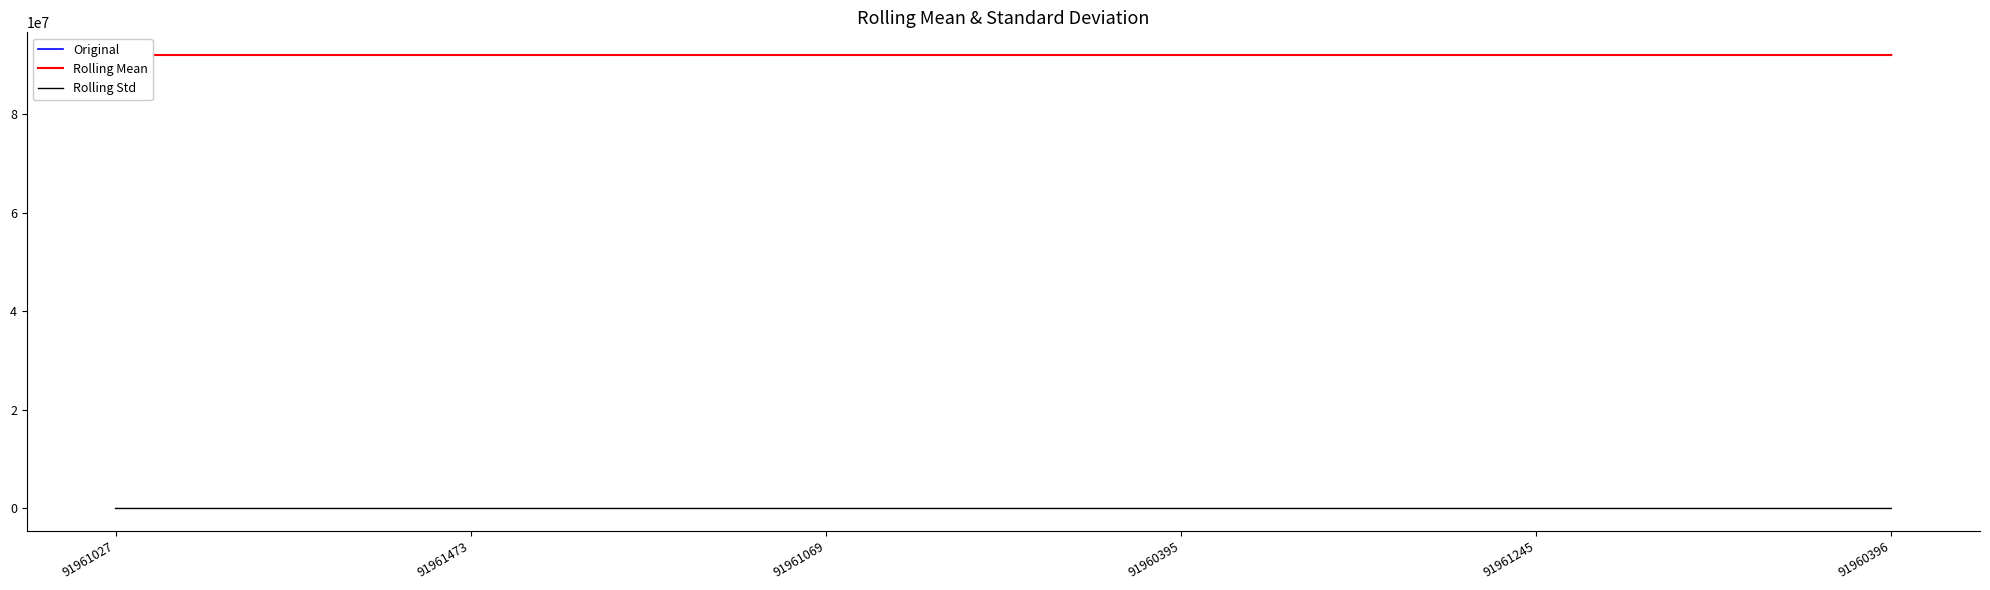

What is the minimum value for Rolling Mean?

91960732.0